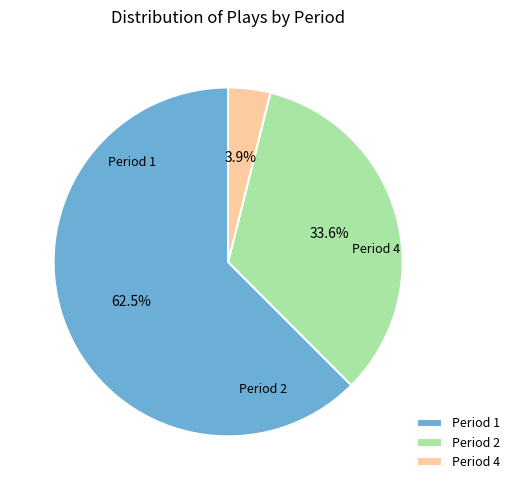

Between Period 4 and Period 1, which is larger?

Period 1